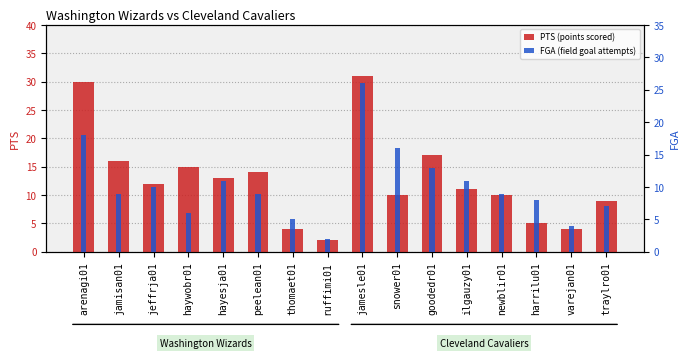

Reading right to left, transcribe all the data shown in this chart.

PTS (points scored): traylro01=9	varejan01=4	harrilu01=5	newblir01=10	ilgauzy01=11	goodedr01=17	snower01=10	jamesle01=31	ruffimi01=2	thomaet01=4	peelean01=14	hayesja01=13	haywobr01=15	jeffrja01=12	jamisan01=16	arenagi01=30
FGA (field goal attempts): traylro01=7	varejan01=4	harrilu01=8	newblir01=9	ilgauzy01=11	goodedr01=13	snower01=16	jamesle01=26	ruffimi01=2	thomaet01=5	peelean01=9	hayesja01=11	haywobr01=6	jeffrja01=10	jamisan01=9	arenagi01=18